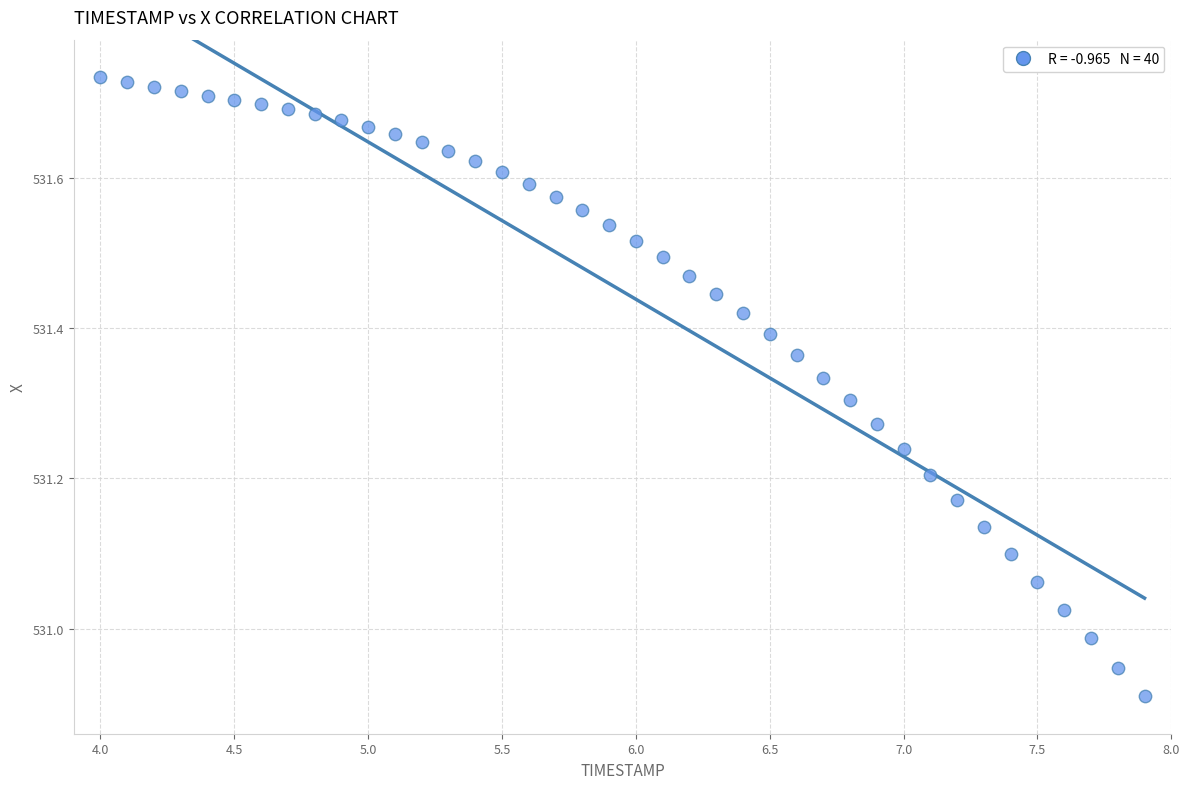

What is the range of Y values (max minus min)?

0.8